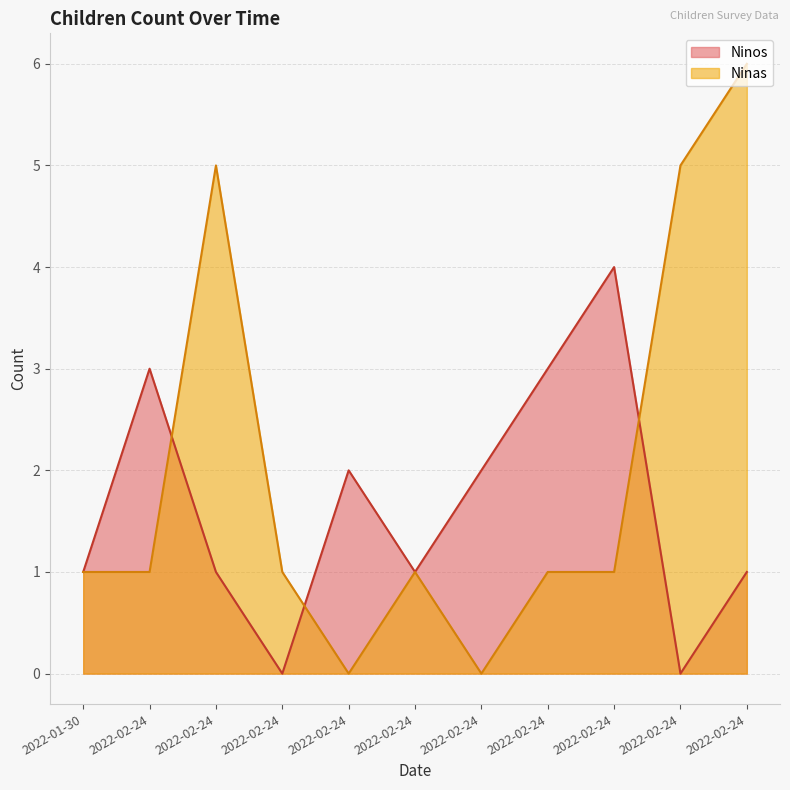

At which label does Ninos reach its minimum?

2022-02-24